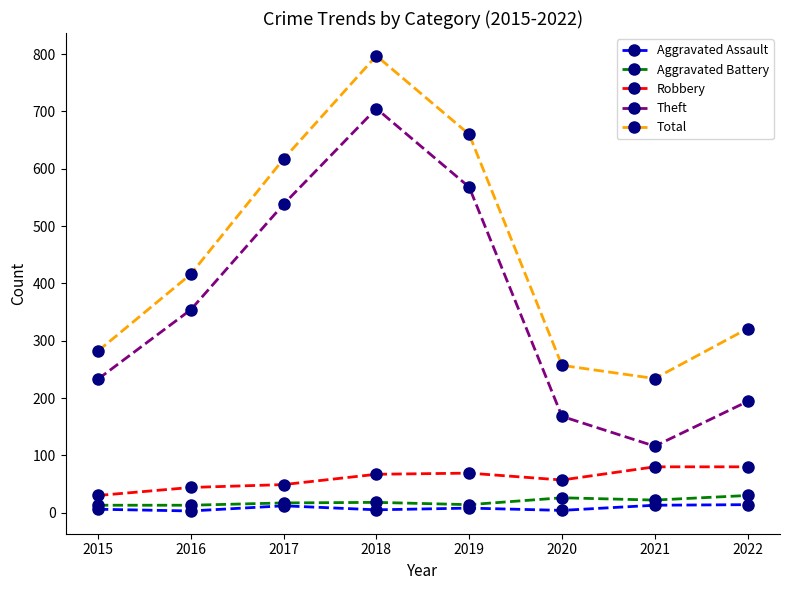

How many interior local valleys does the Total series have?

1